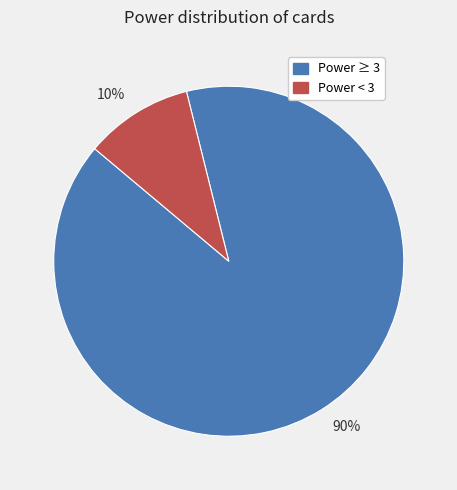

To the nearest percent, what percentage of the pie is Power ≥ 3?

90%